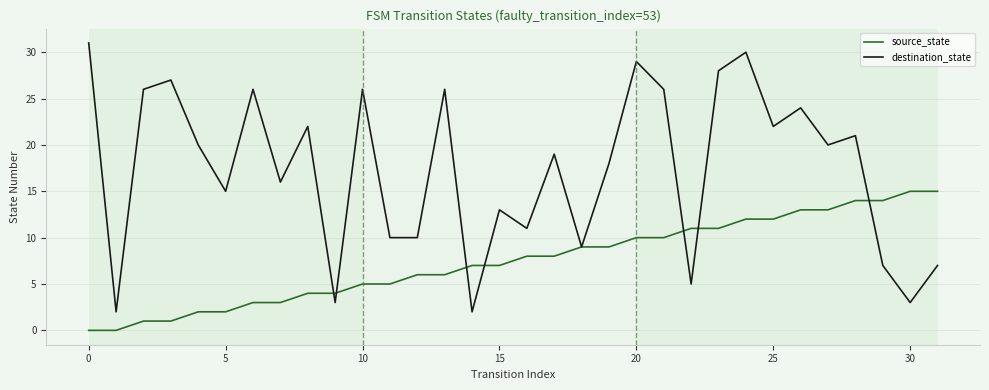

What is the greatest value displayed?

31